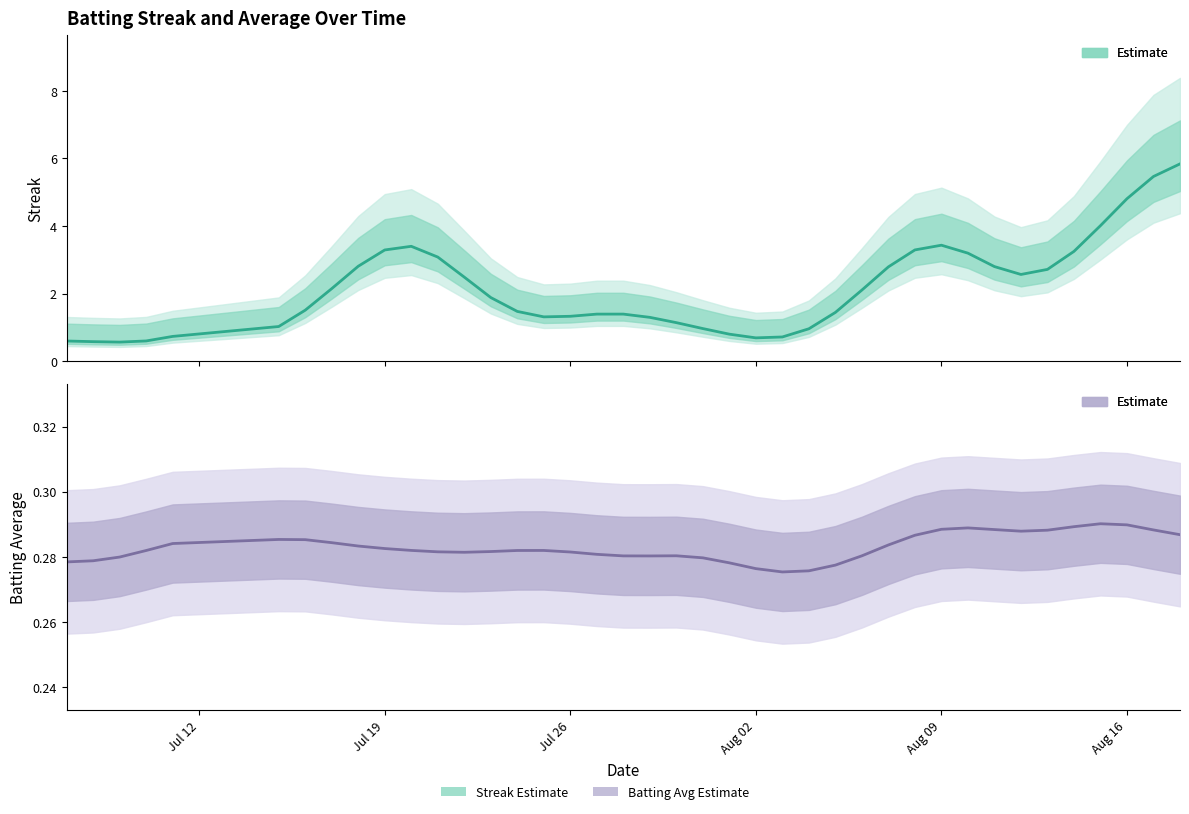

What is the minimum value for Batting Average (estimate)?

0.3